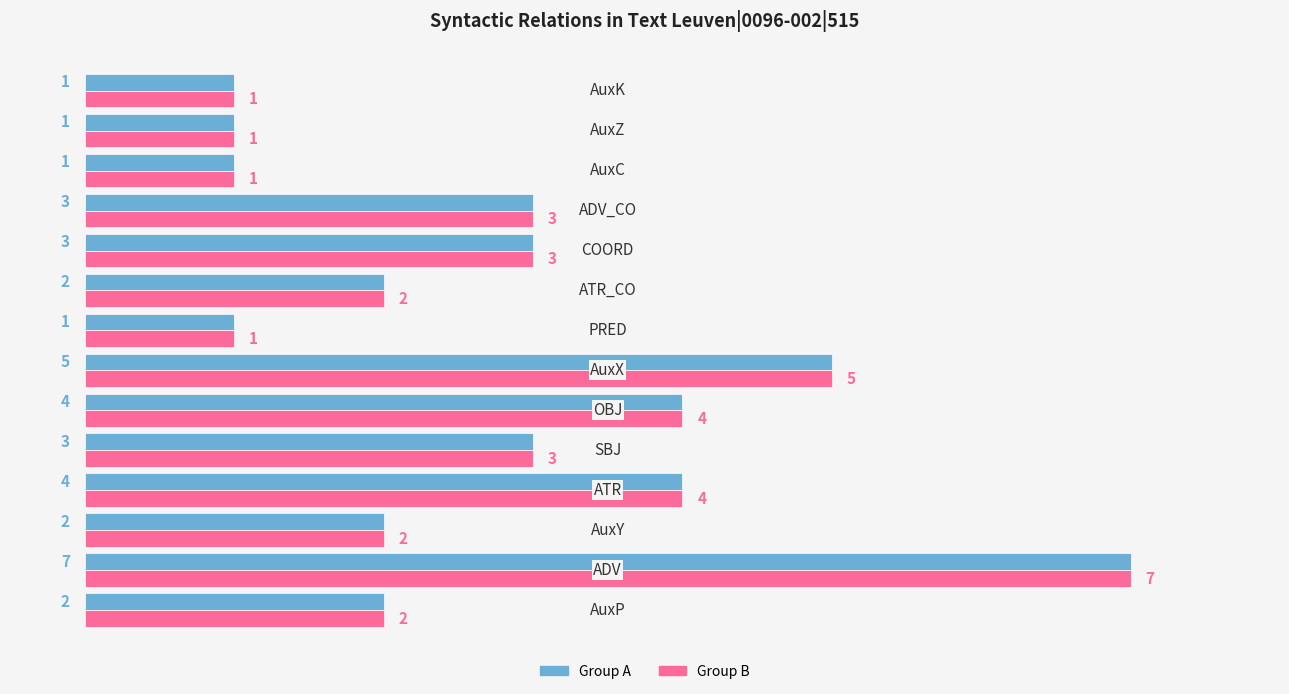

What is the maximum value shown in the chart?

7